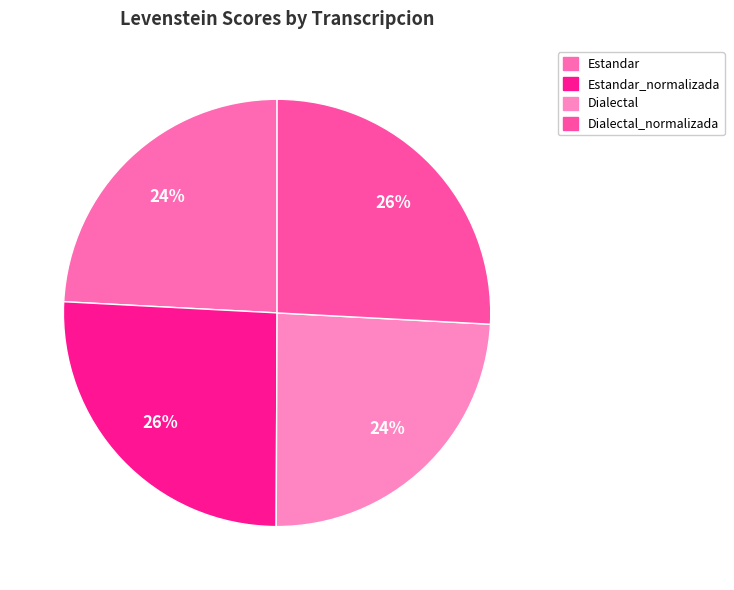

Rank the categories by value from lowest to highest.

Estandar, Dialectal, Estandar_normalizada, Dialectal_normalizada